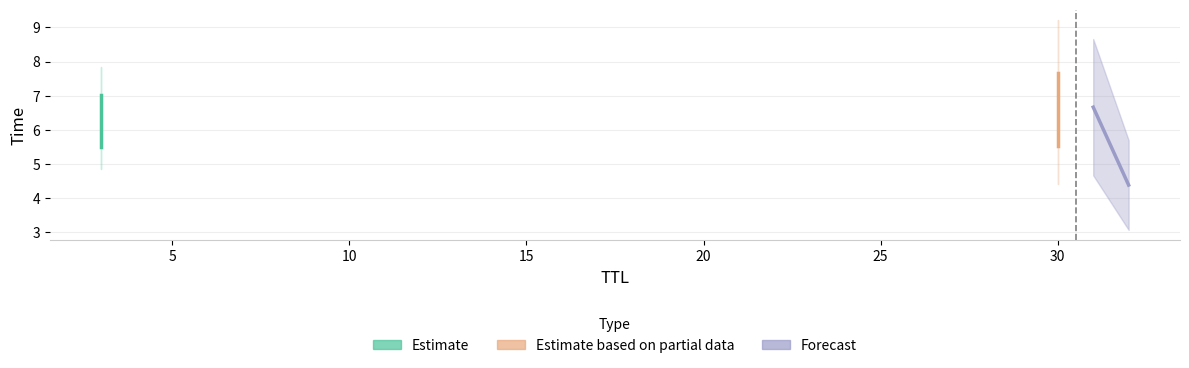

What is the value of the Estimate based on partial data point at the 1st from the left?

7.7